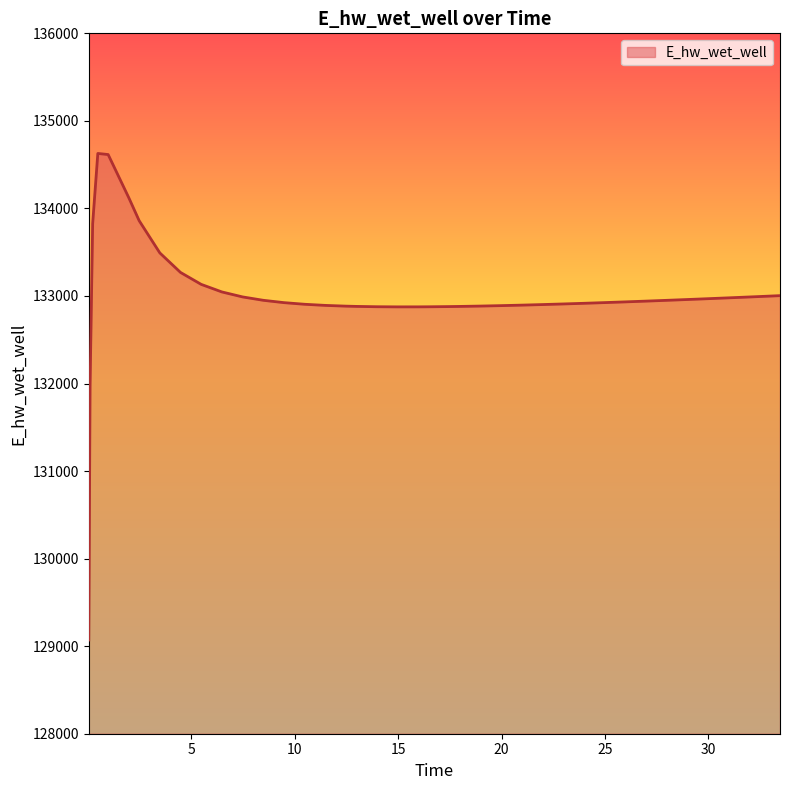

What is the difference between the maximum and minimum values?

5557.8